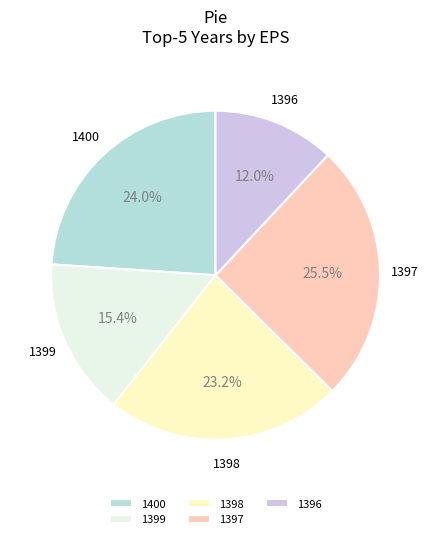

Approximately how many times larger is the value at 1400 compared to 1397?

0.9